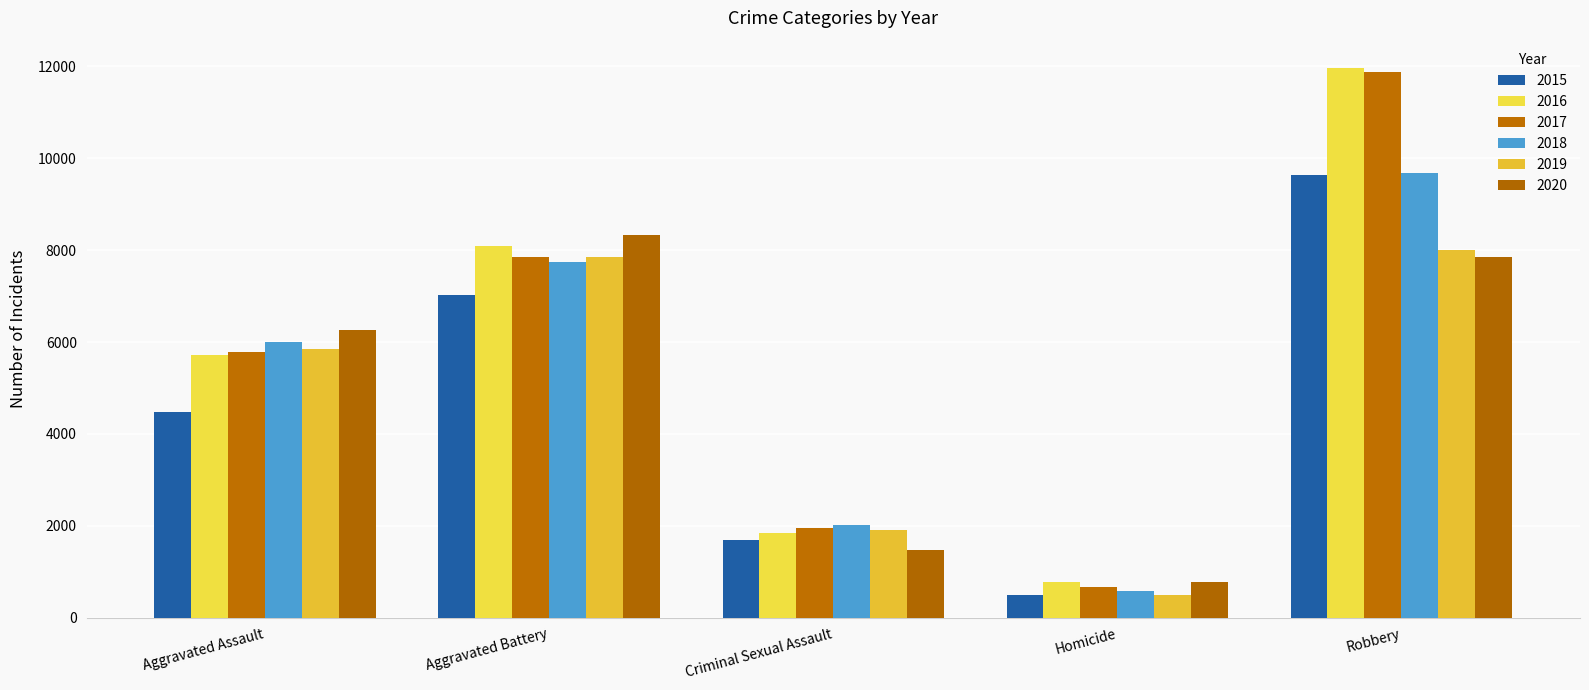

What is the label of the 1st bar from the right?

Robbery